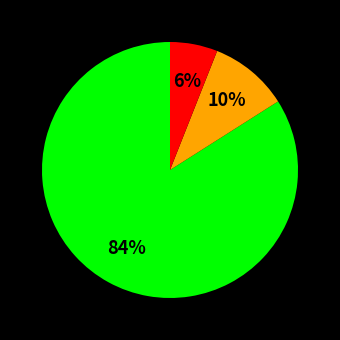

To the nearest percent, what is the average slice percentage?

33%